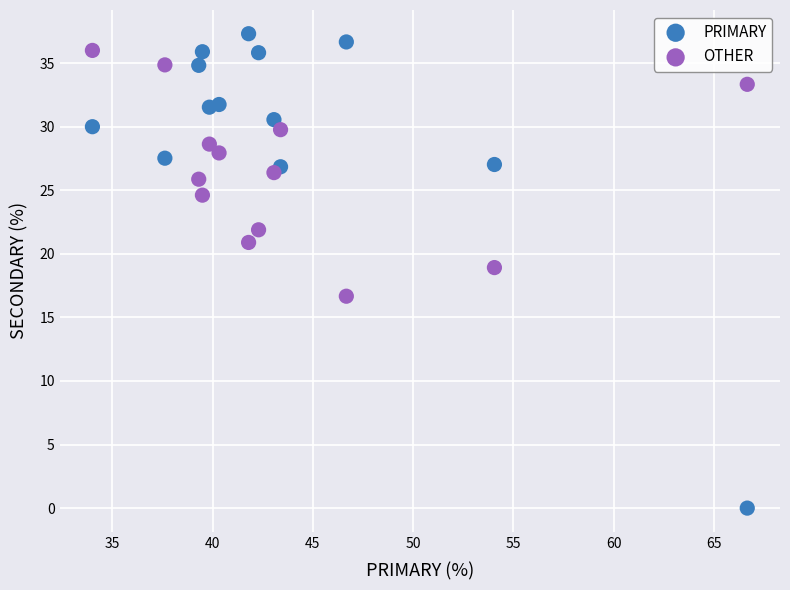

Across all data points, what is the range of Y values (max minus min)?

37.3